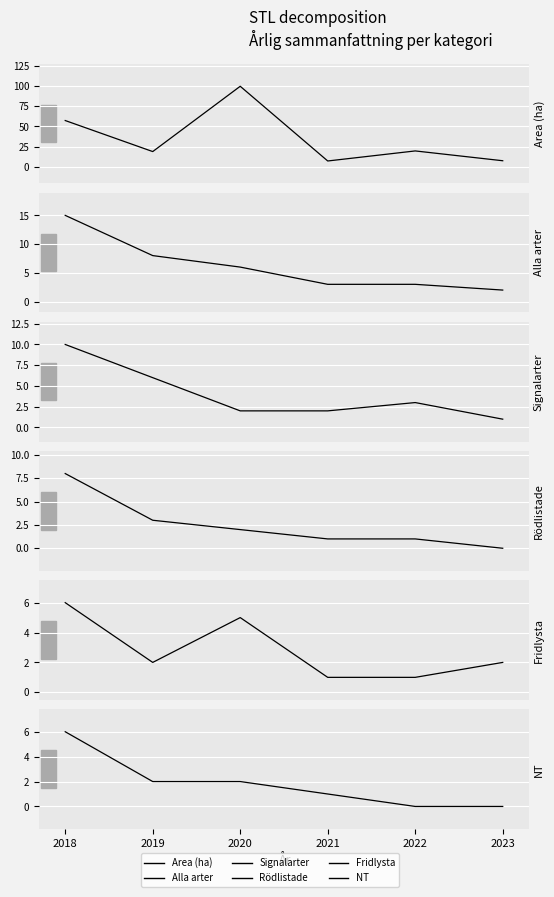

List the labels in order of NT value, smallest first.

2022, 2023, 2021, 2019, 2020, 2018